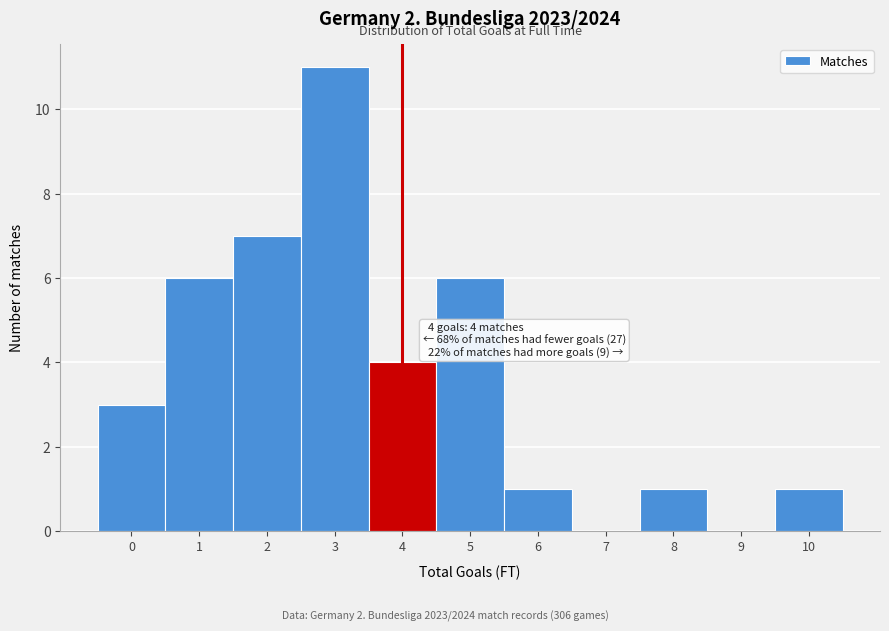

Reading left to right, transcribe all the data shown in this chart.

0=3	1=6	2=7	3=11	4=4	5=6	6=1	7=0	8=1	9=0	10=1